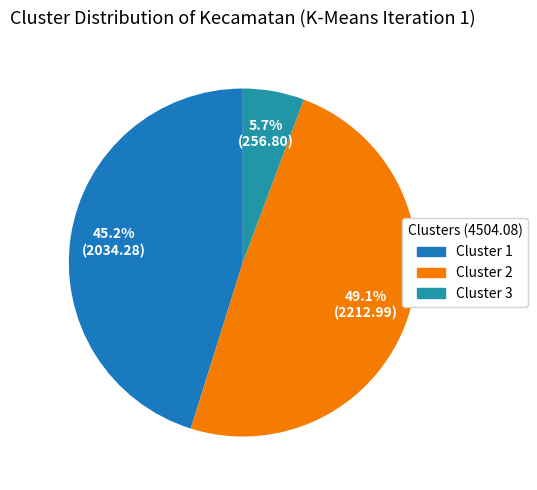

Count the number of slices in the pie.

3